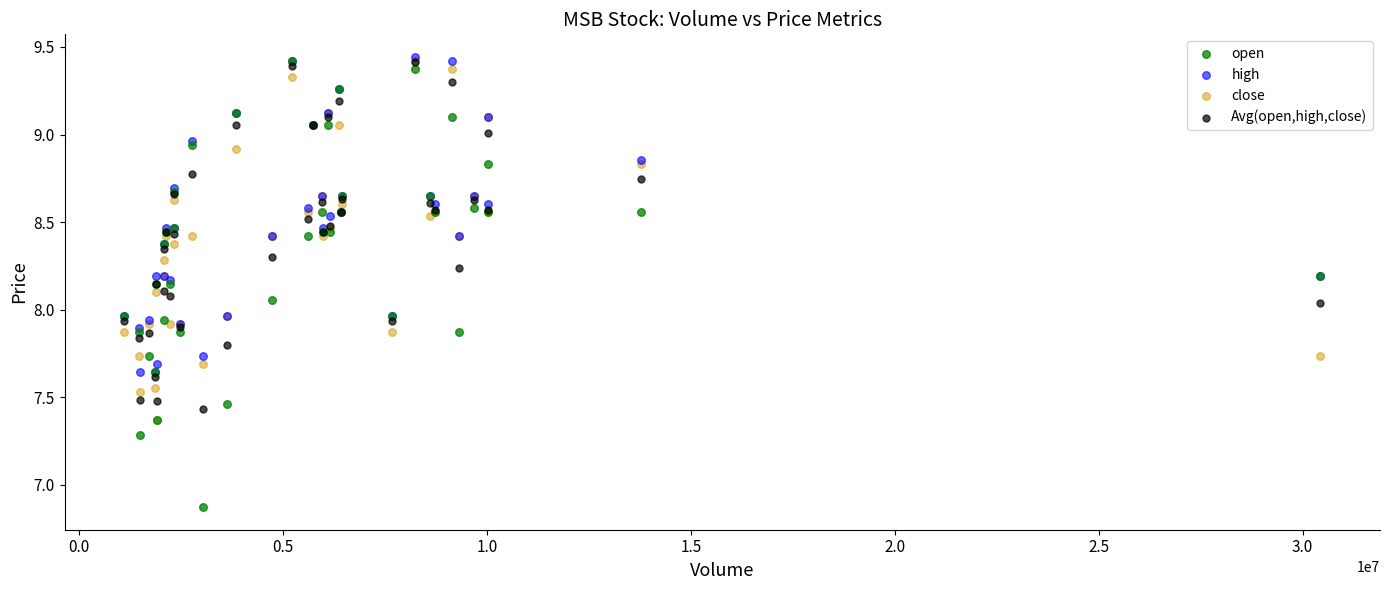

Which series has the widest spread of Y values?

open